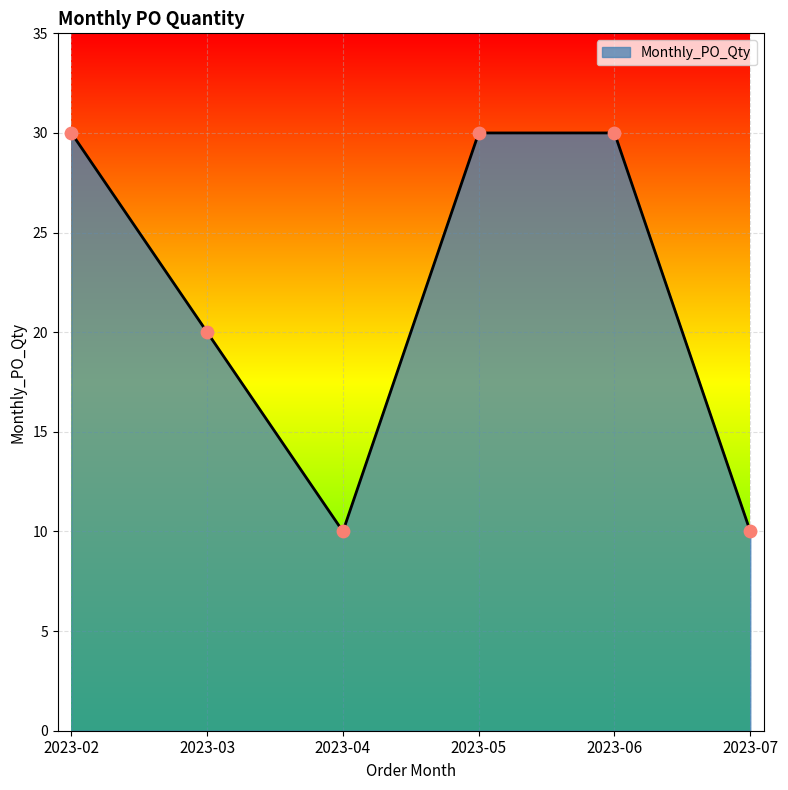

Approximately how many times larger is the value at 2023-02 compared to 2023-07?

3.0